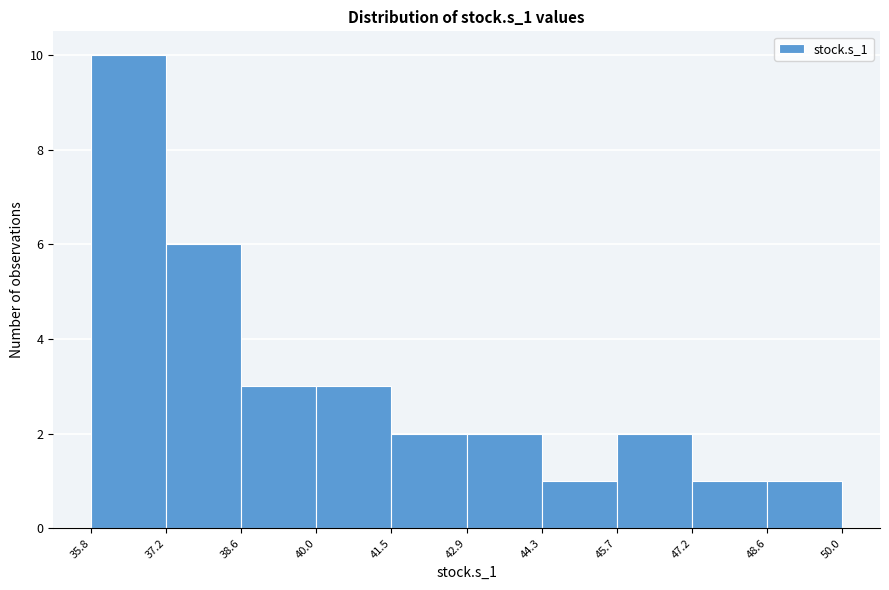

Over which range of the x-axis is the bar tallest?

35.8 to 37.2